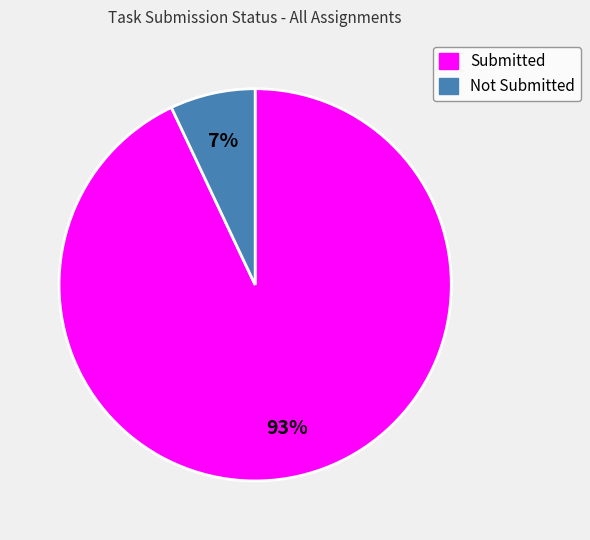

Which has a higher value, Submitted or Not Submitted?

Submitted